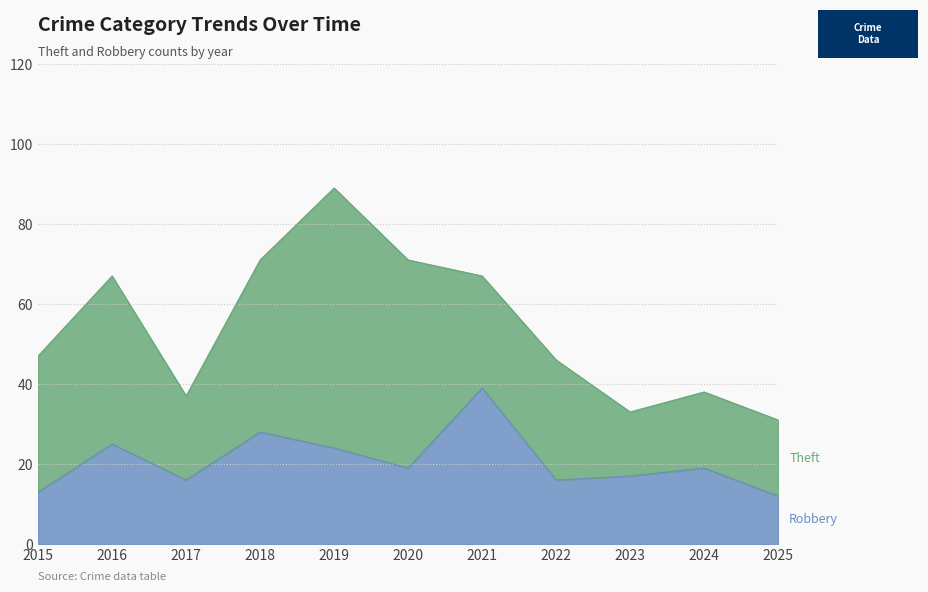

How many interior local valleys (lower than both neighbors) does the data have?

3